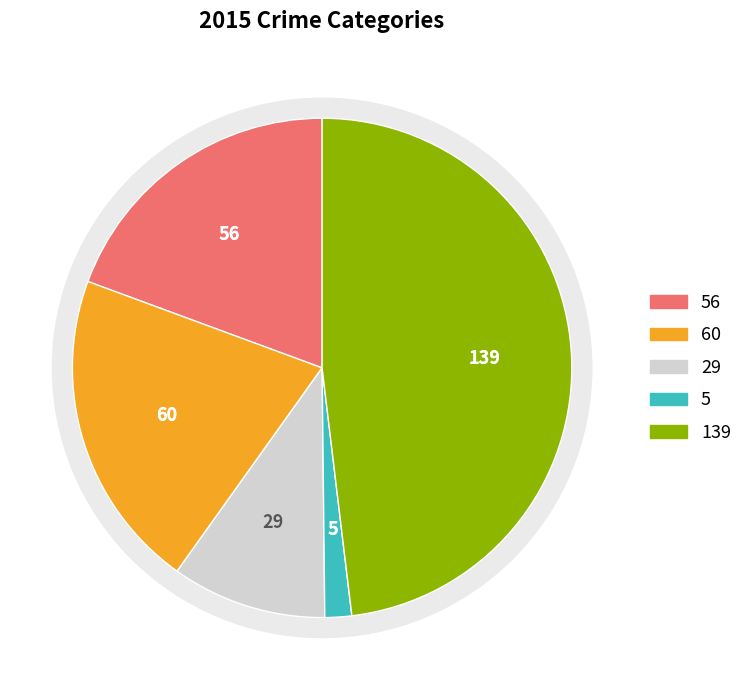

Is it true that Robbery is 48% of the pie?

True